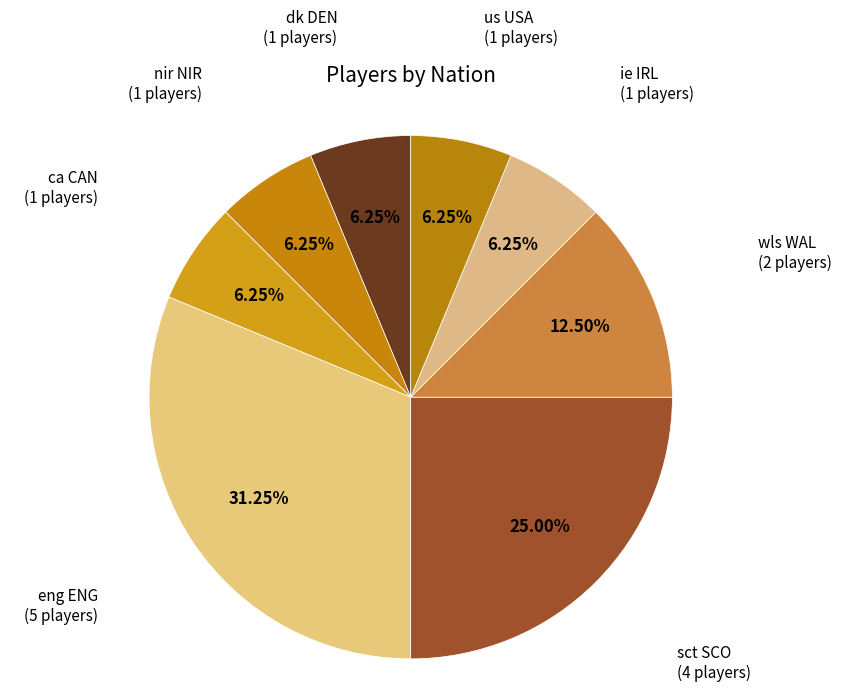

Which slice is the largest?

eng ENG